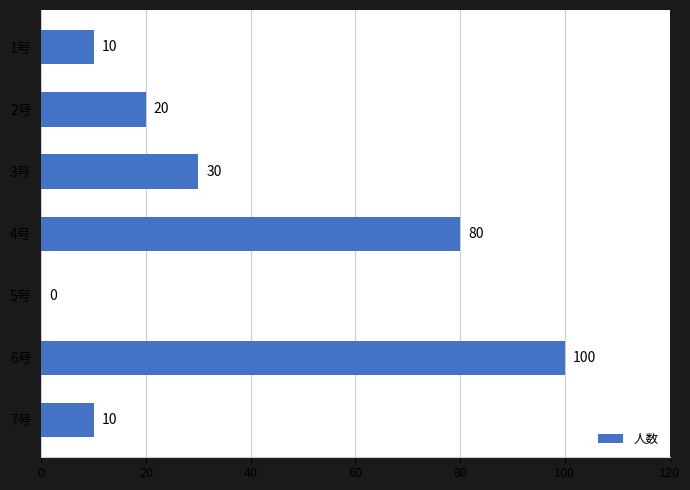

At which category does the chart reach its peak across all series?

6号